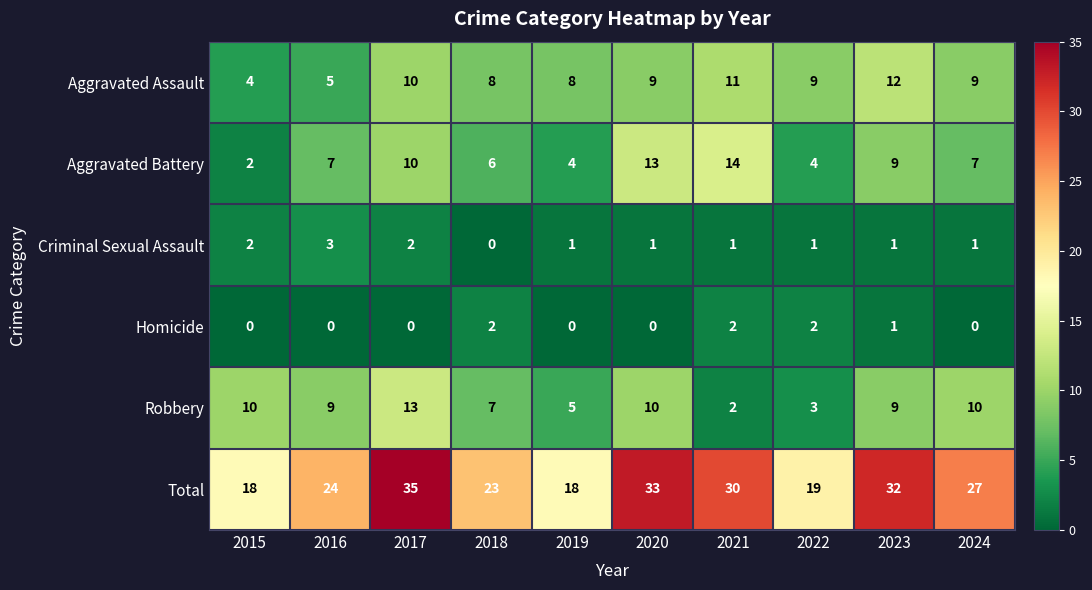

At which label is Robbery closest to 7?

2018